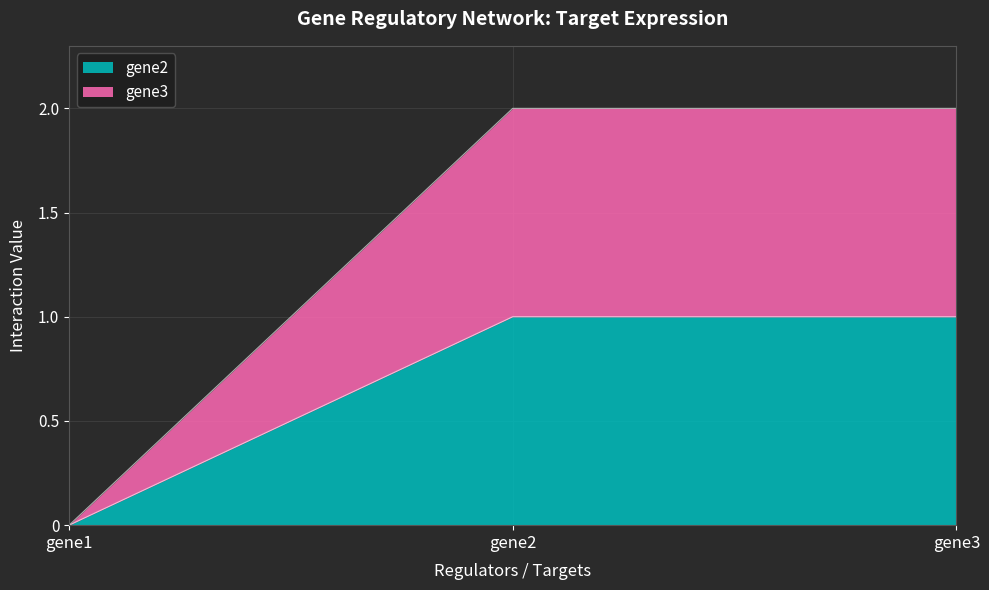

Count the number of data series in this chart.

2